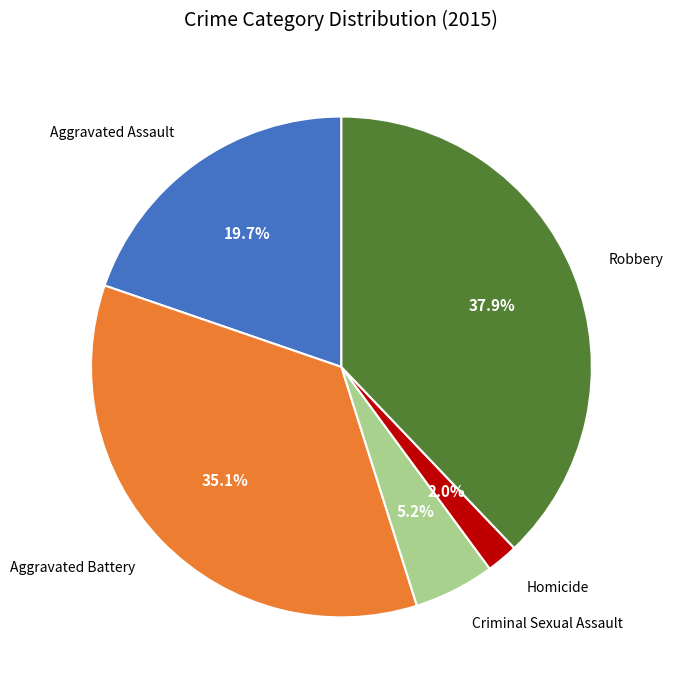

Is there any slice that represents more than half of the pie?

No